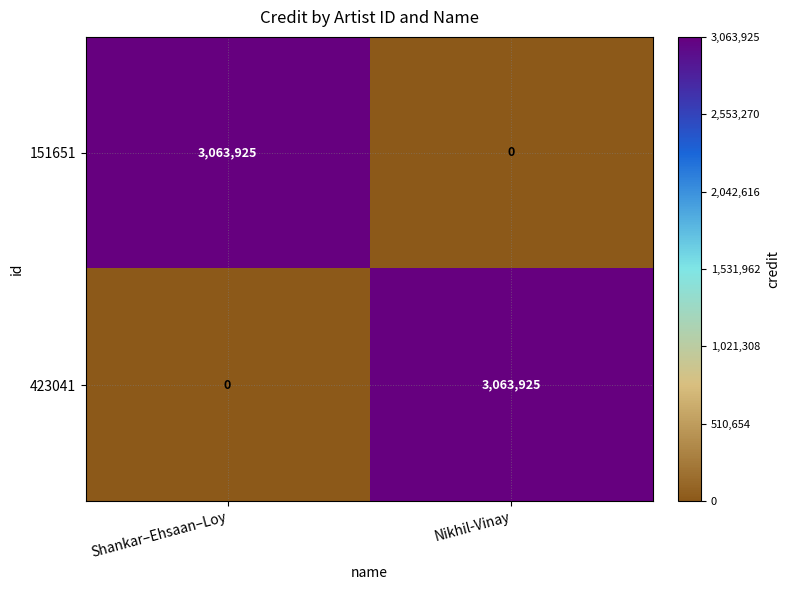

Reading left to right, extract all data points from this chart.

151651: Shankar–Ehsaan–Loy=3063925	Nikhil-Vinay=0
423041: Shankar–Ehsaan–Loy=0	Nikhil-Vinay=3063925